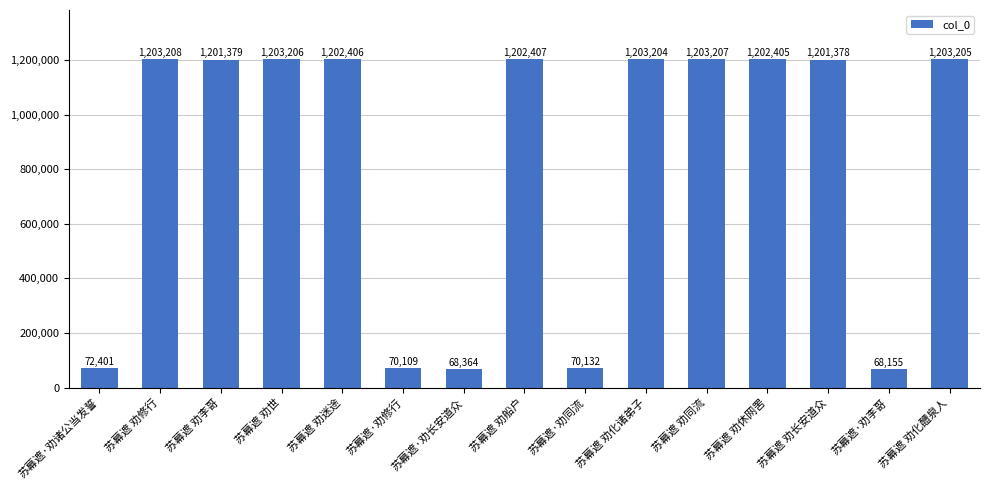

True or false: the data shows 1203208 at 苏幕遮 劝修行.

True